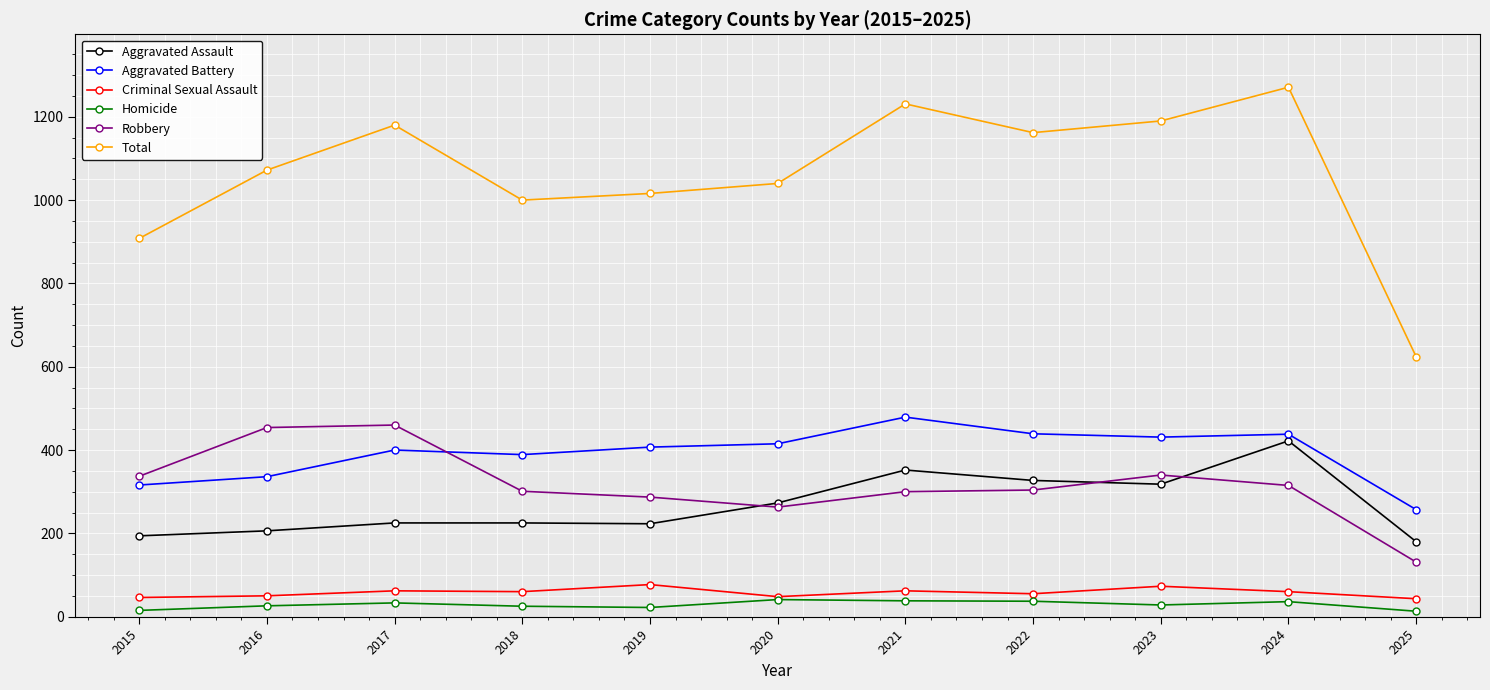

True or false: Aggravated Assault has more than 1 interior local peaks.

True